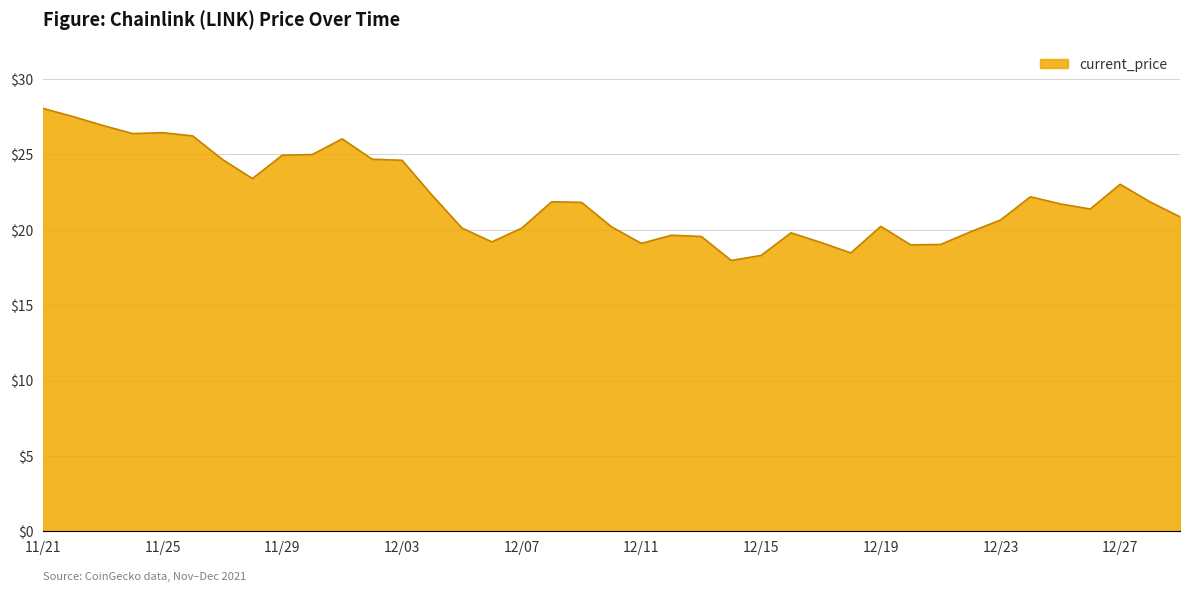

What is the minimum value shown in the chart?

18.0